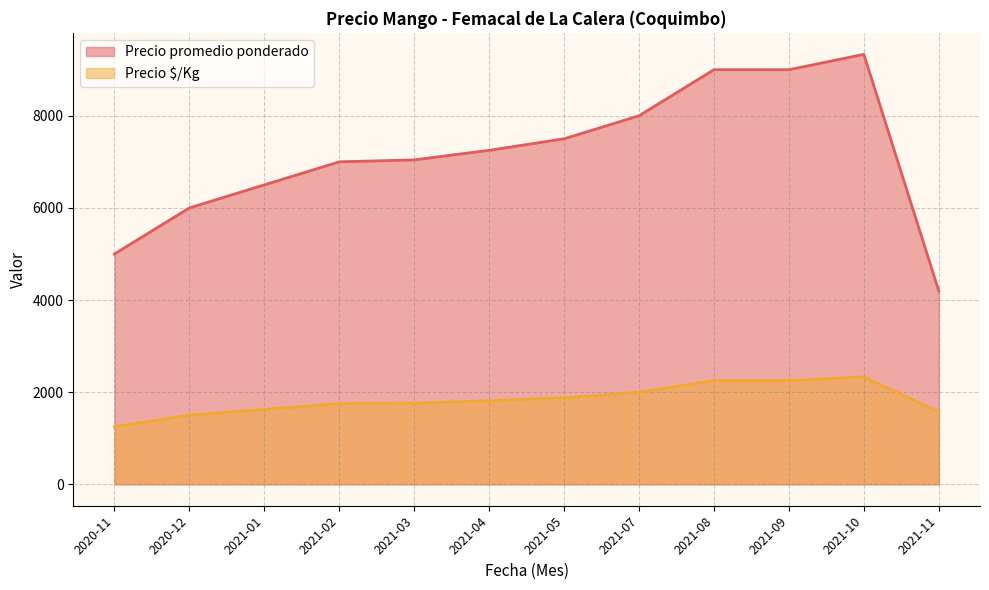

Does the chart display data point markers on the line(s)?

No